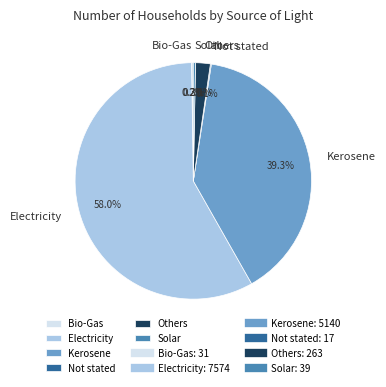

Which slice represents more than half of the pie?

Electricity